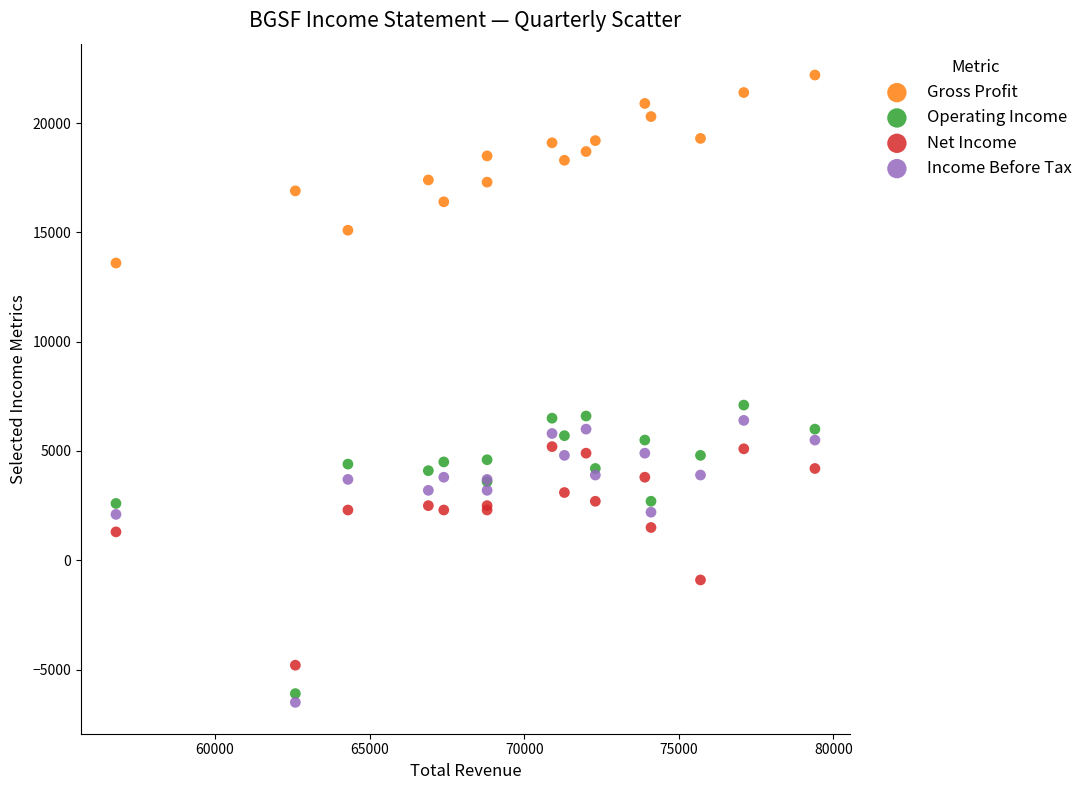

Which series reaches the maximum Y coordinate?

Gross Profit